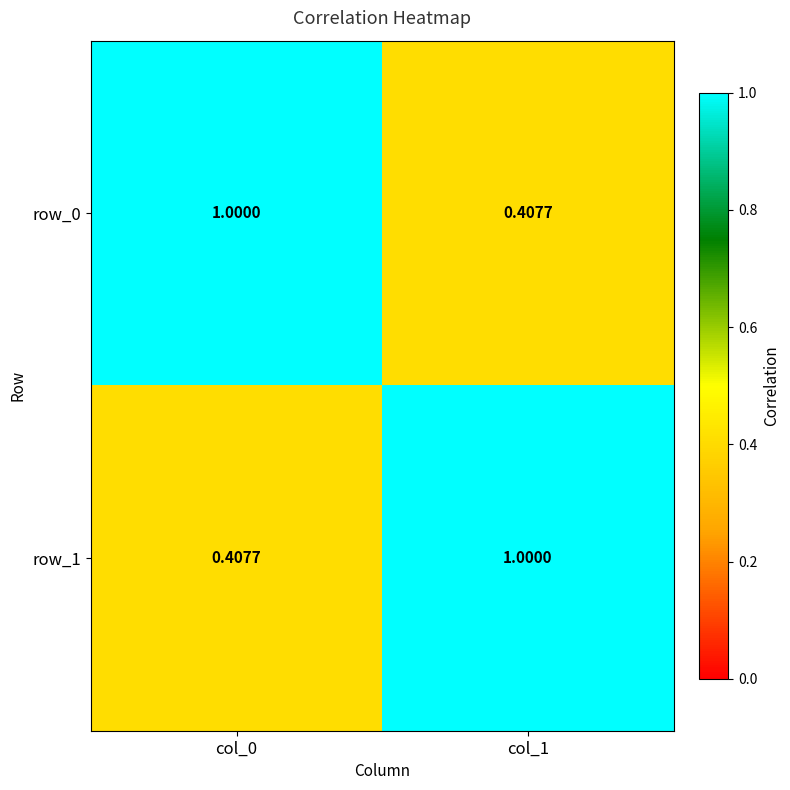

How many row_1 values are between 0 and 1?

2